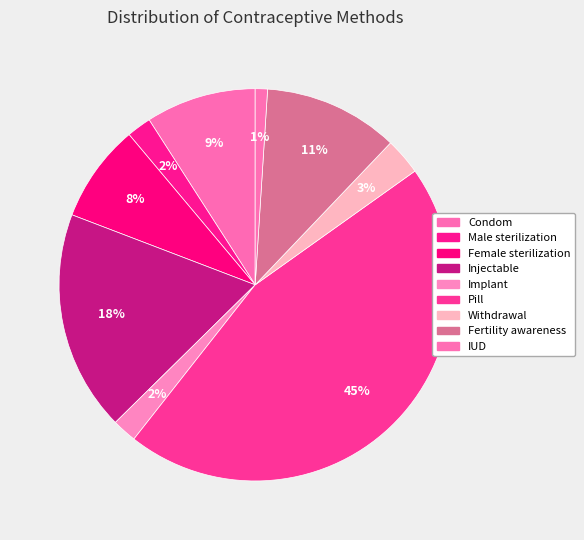

To the nearest percent, what portion does Condom represent?

9%